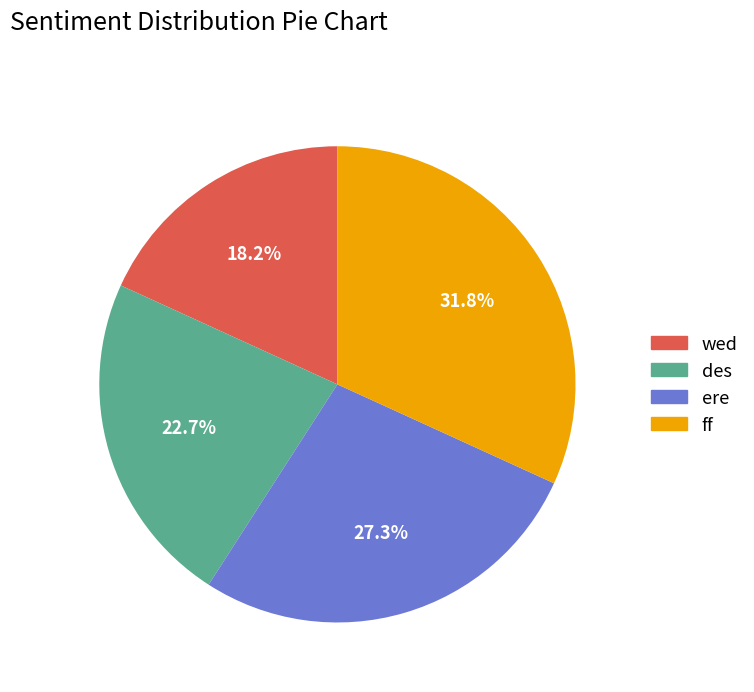

Which has a higher value, ff or ere?

ff